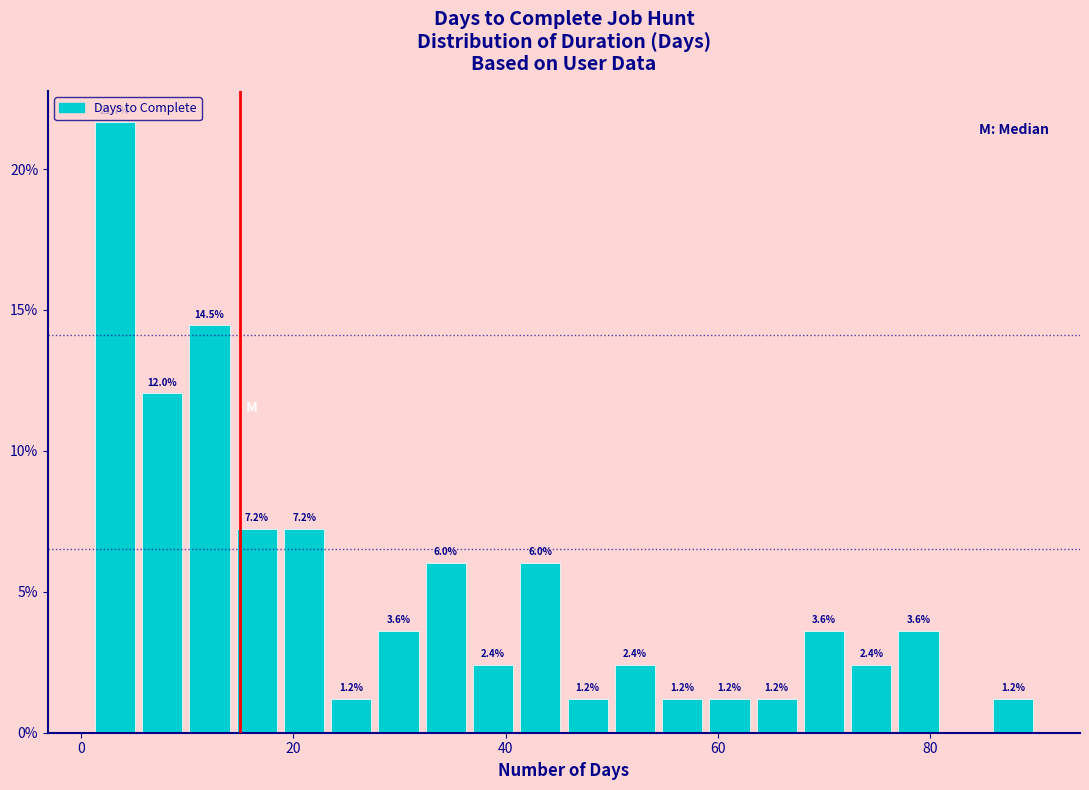

Read against the x-axis, roughly where is the centre of the tallest bar?

4